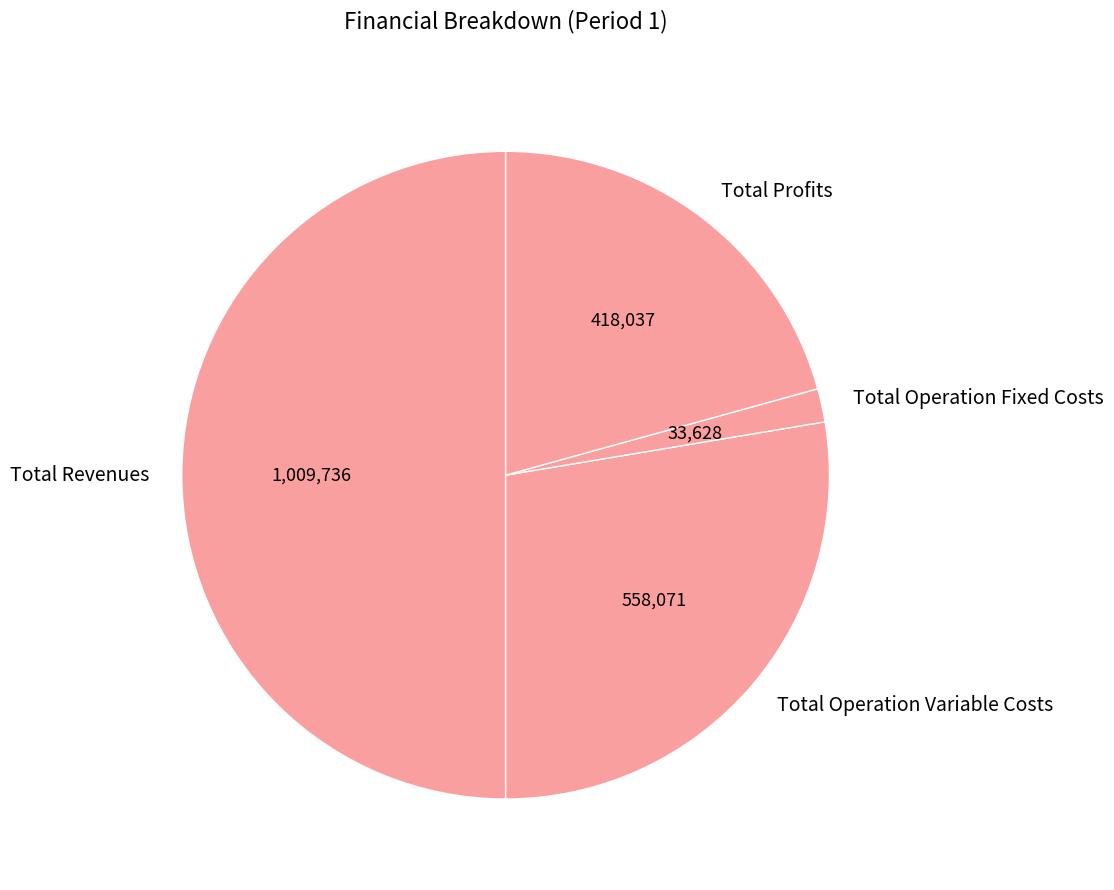

Does Total Operation Fixed Costs represent more than half of the total?

No